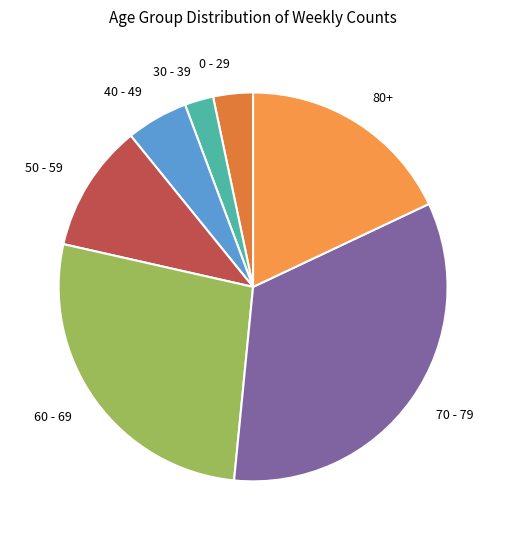

Rank the categories by value from lowest to highest.

30 - 39, 0 - 29, 40 - 49, 50 - 59, 80+, 60 - 69, 70 - 79